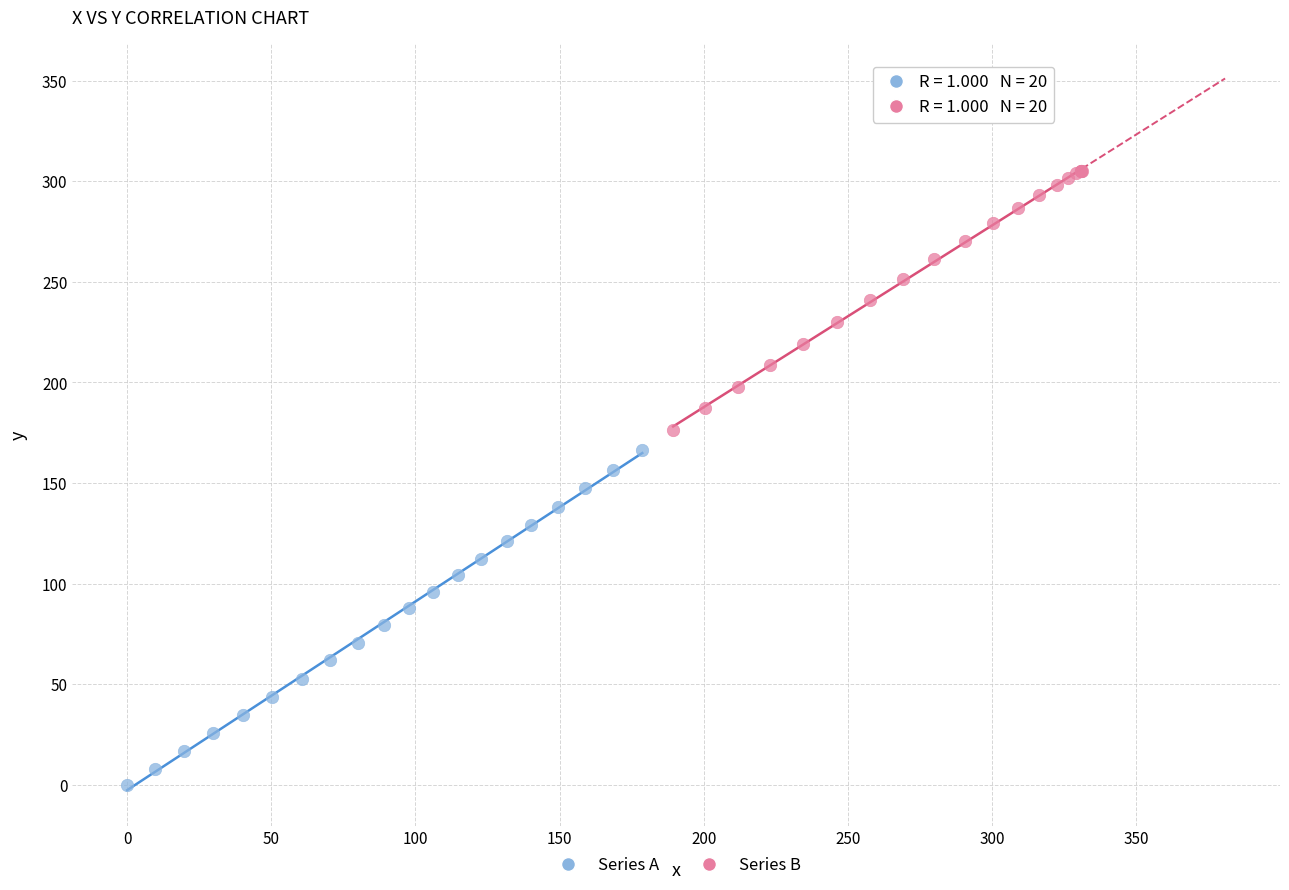

Which series contains the lowest Y value?

Series A